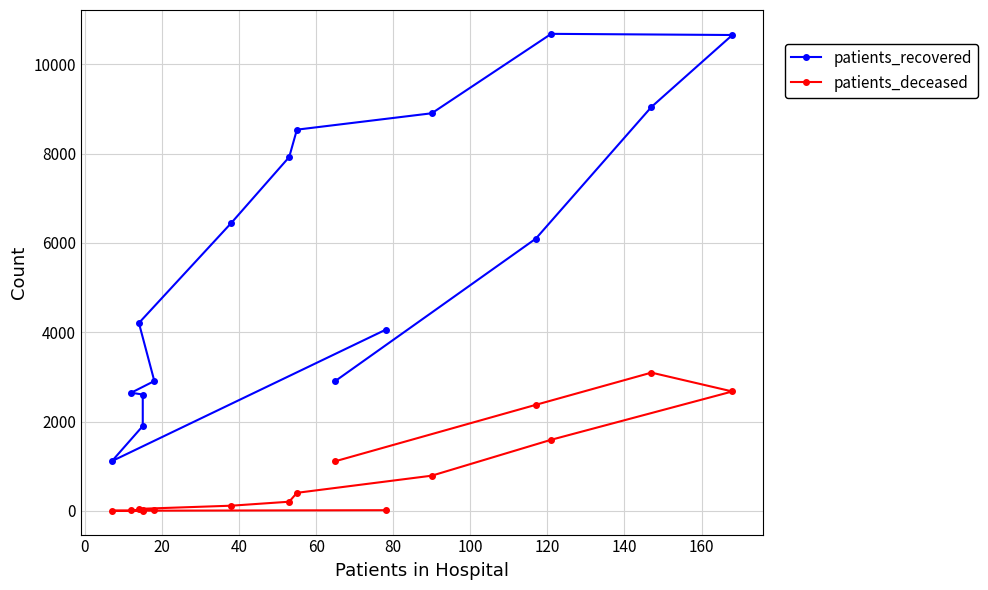

Reading left to right, what are all the values shown in this chart?

patients_recovered: 4054	1114	1899	2604	2645	2907	4206	6448	7921	8534	8901	10679	10653	9042	6094	2909
patients_deceased: 15	3	3	16	17	23	45	116	205	404	788	1592	2673	3095	2374	1112